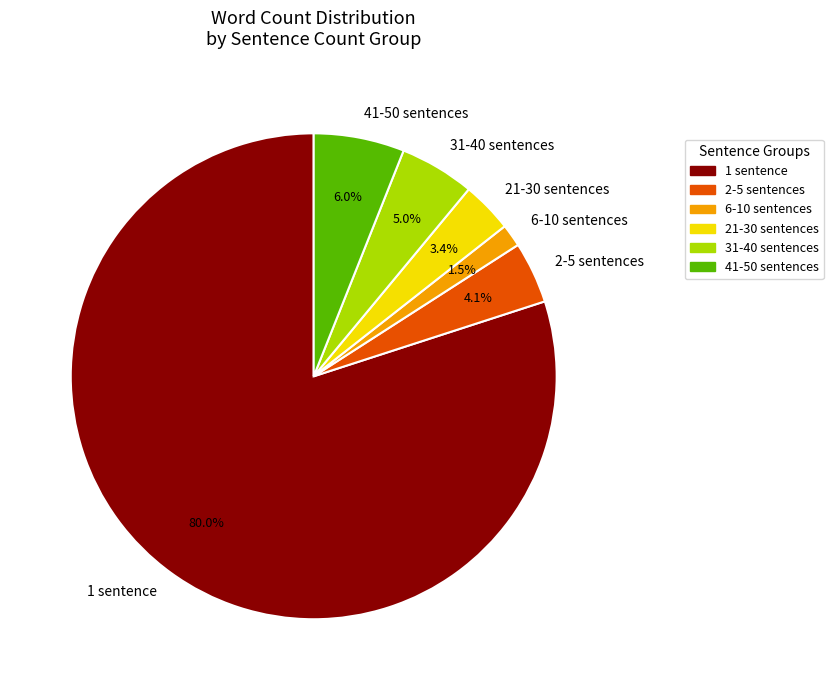

To the nearest percent, what is the average slice percentage?

17%